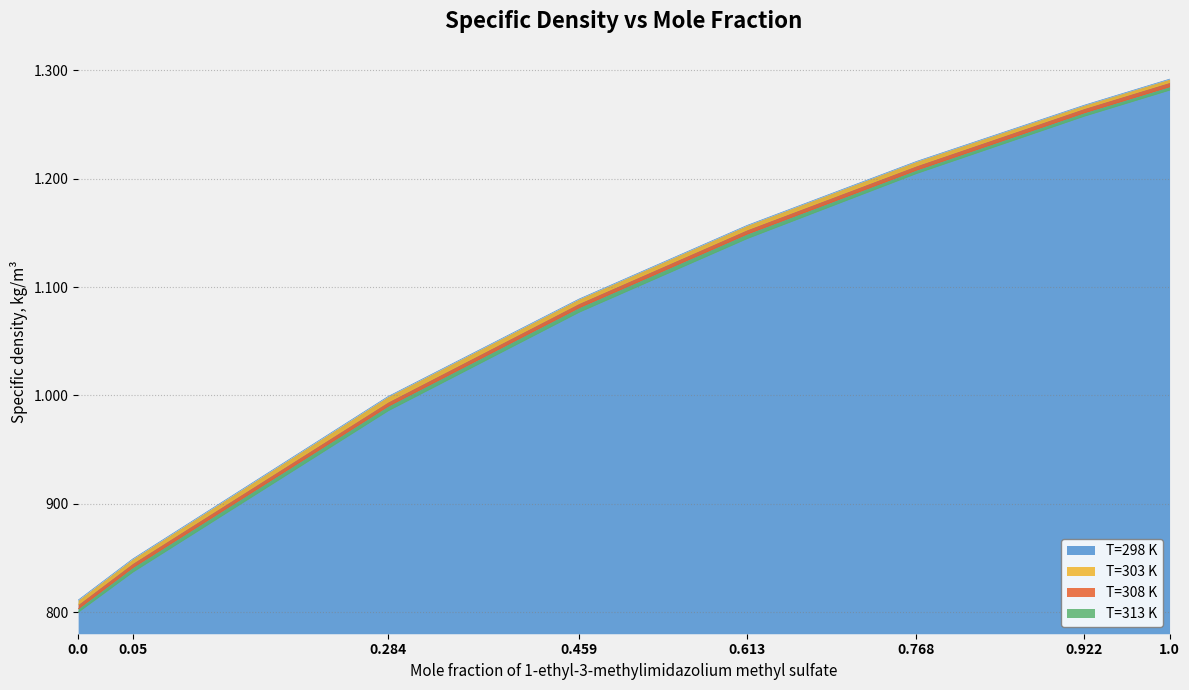

Reading right to left, list all the values displayed in this chart.

T=298 K: 1292	1268	1216	1157	1089	999	849	811
T=303 K: 1289	1265	1212	1153	1085	994	845	807
T=308 K: 1285	1261	1208	1149	1081	990	841	803
T=313 K: 1282	1258	1205	1145	1077	986	837	800